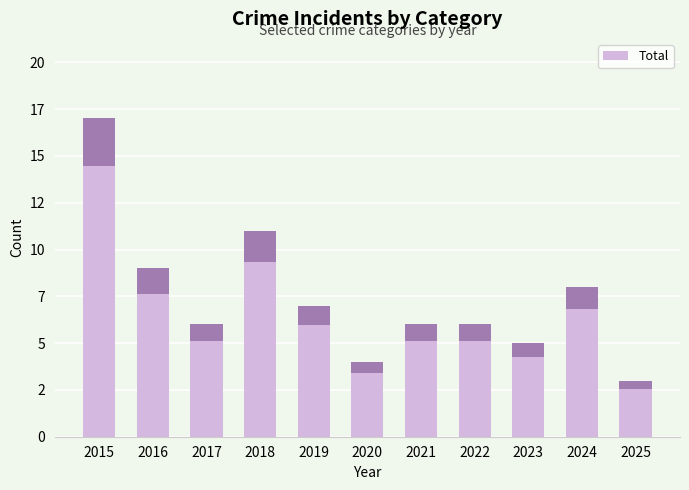

The chart shows a value of 5 at 2024. True or false?

False